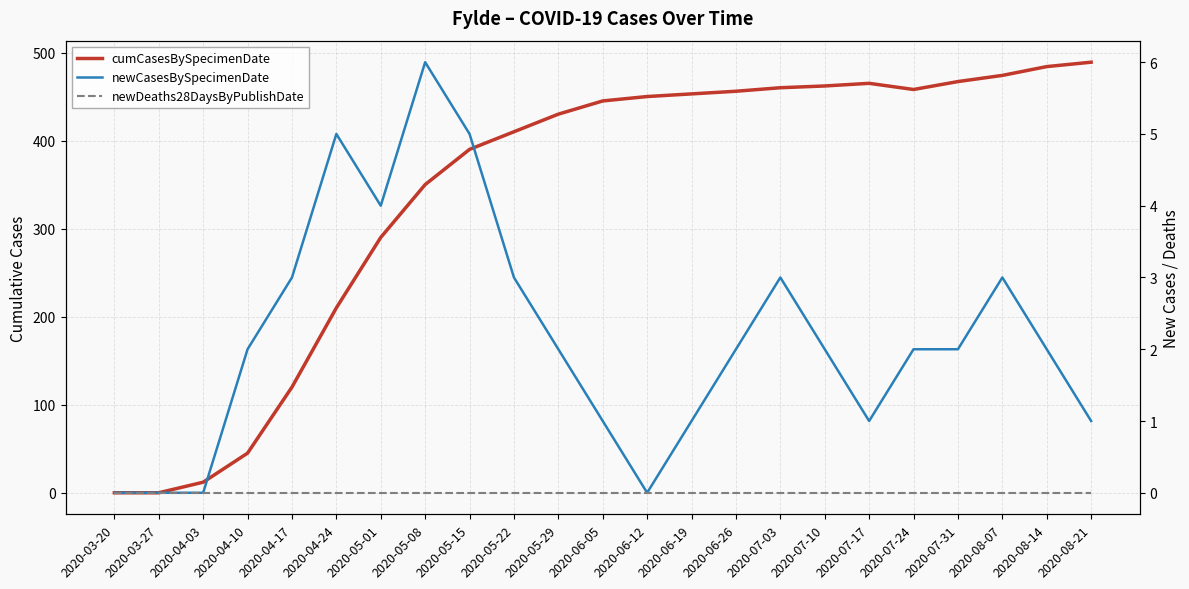

Between 2020-04-10 and 2020-04-24, which is larger?

2020-04-24